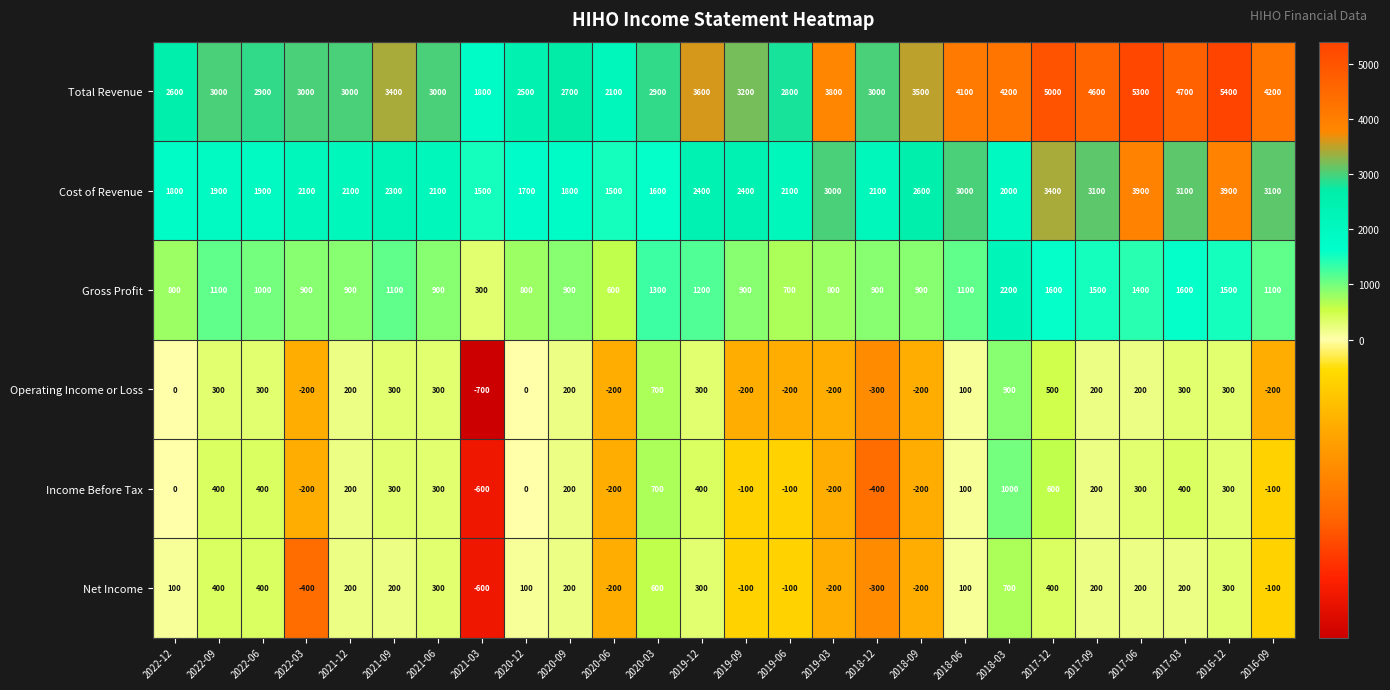

Which series has the largest range (max minus min)?

Total Revenue